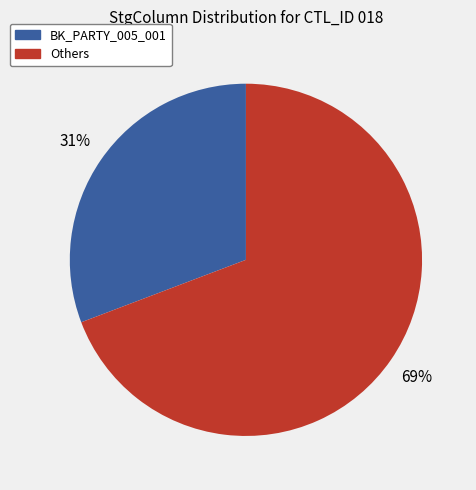

Is there a majority slice in this chart?

Yes